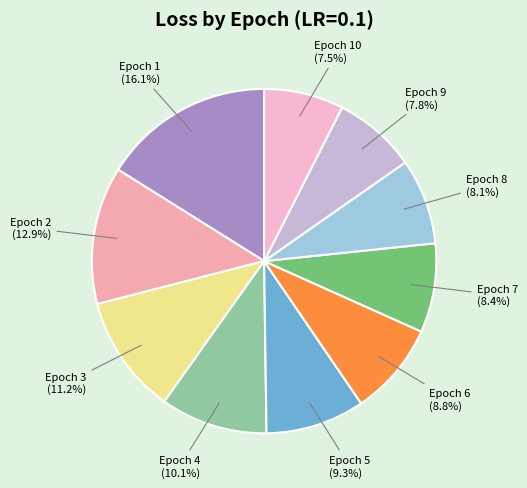

Rank the categories by value from lowest to highest.

Epoch 10, Epoch 9, Epoch 8, Epoch 7, Epoch 6, Epoch 5, Epoch 4, Epoch 3, Epoch 2, Epoch 1